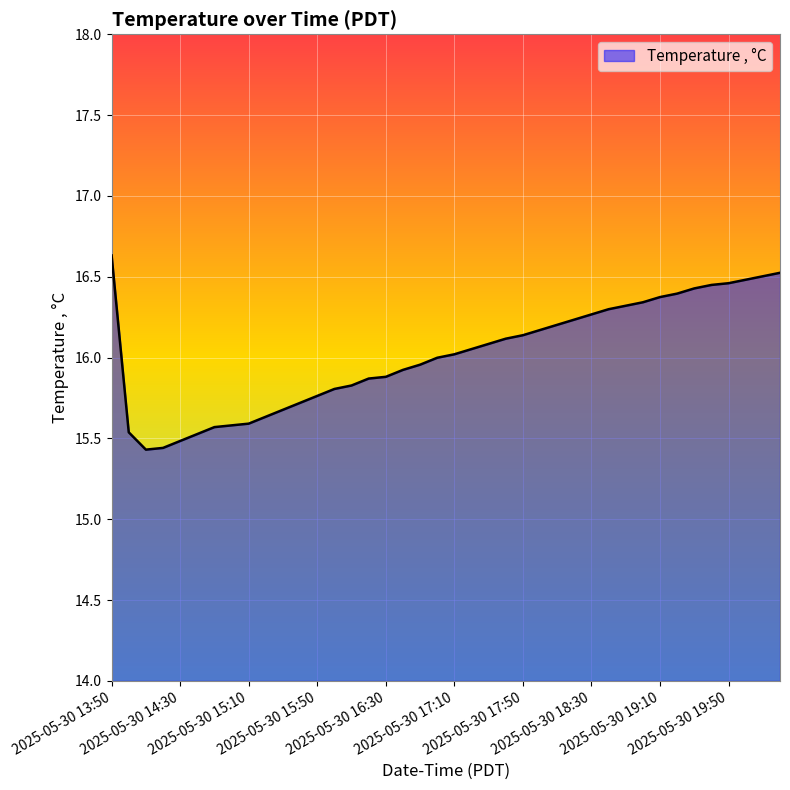

What is the difference between the maximum and minimum values?

1.2